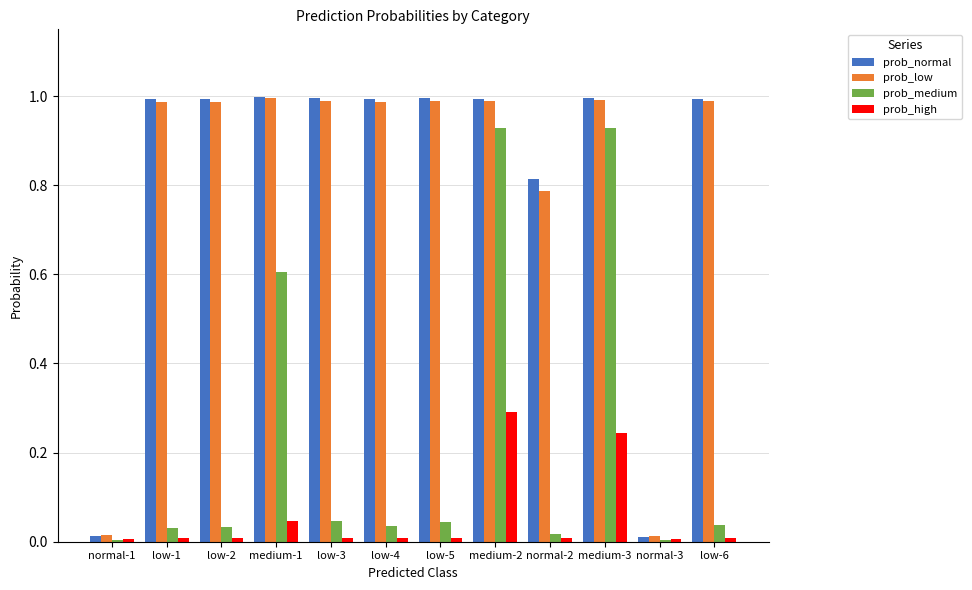

At normal-2, list the series in order from smallest to largest.

prob_high, prob_medium, prob_low, prob_normal